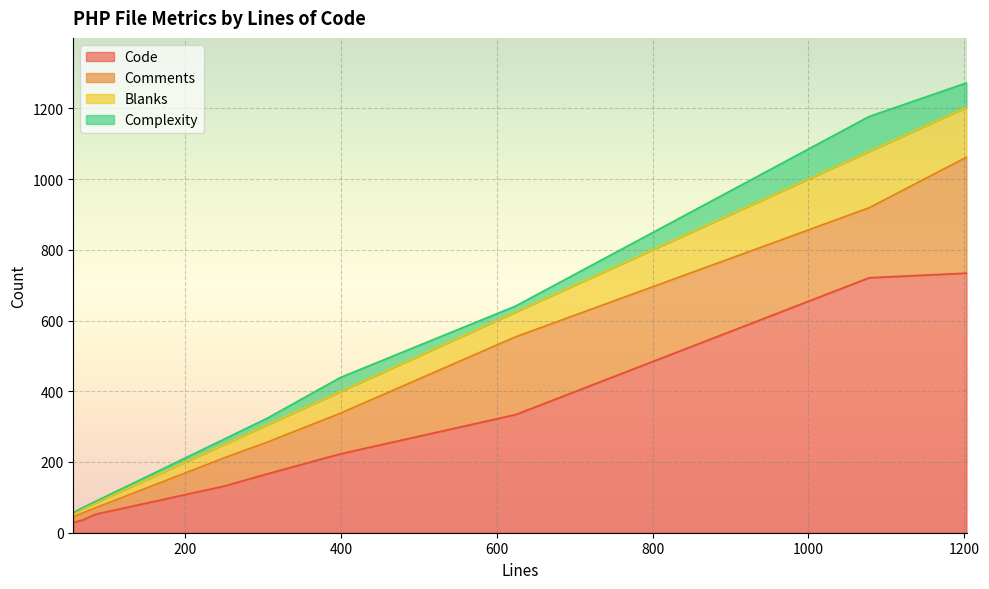

Is the value of Code at 306 greater than the value of Blanks at 68?

Yes